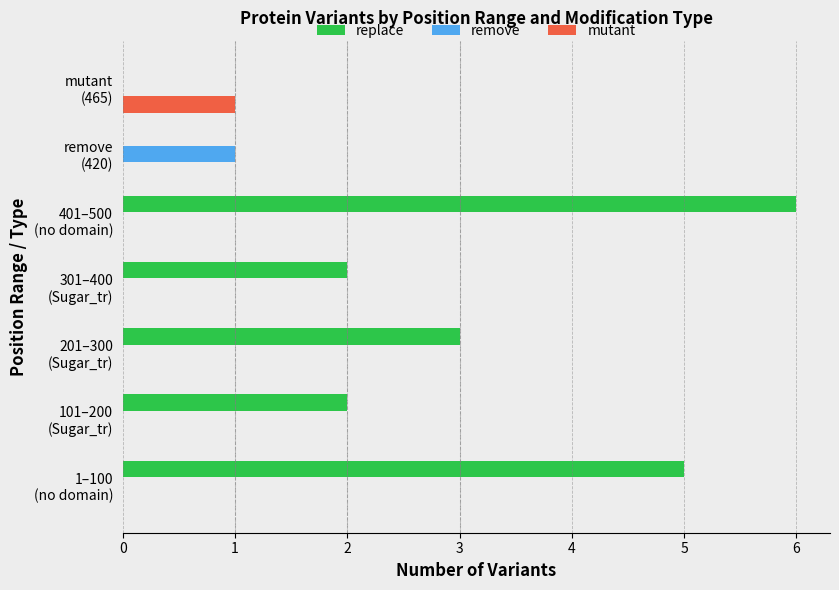

What is the sum of all replace values?

18